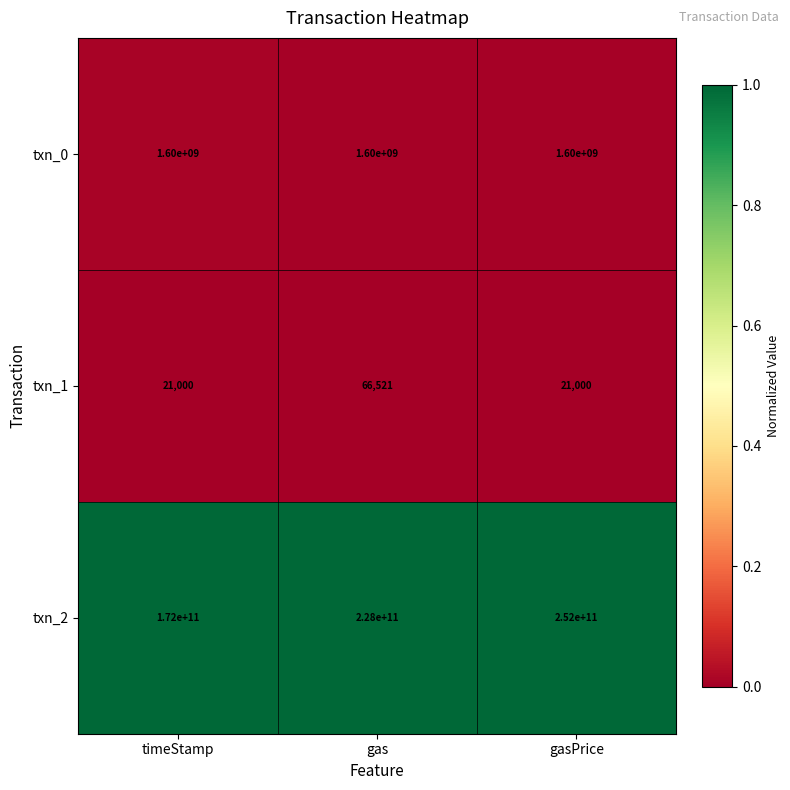

What is the difference between the highest and lowest values at gas?

227999933479